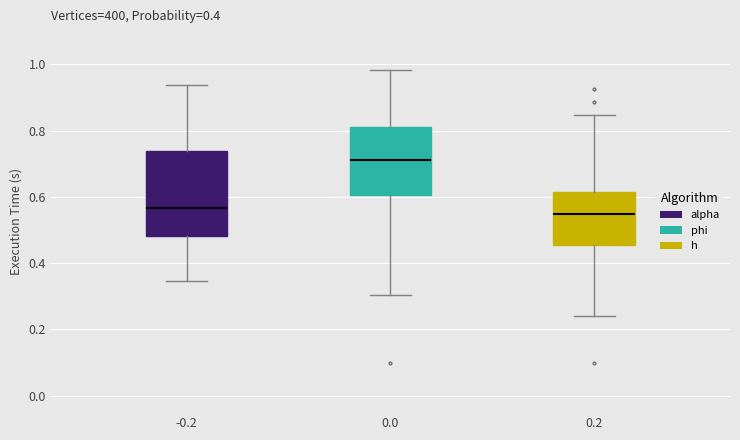

Reading left to right, read every box against the y-axis: the position of its median line, the range the box covers, and the ends of its whiskers. The values are not printed on the chart, so give them approximately, as read against the axis.

-0.2: median 0.56, box 0.48 to 0.74, whiskers 0.34 to 0.94
0.0: median 0.72, box 0.60 to 0.82, whiskers 0.30 to 0.98
0.2: median 0.54, box 0.46 to 0.62, whiskers 0.24 to 0.84